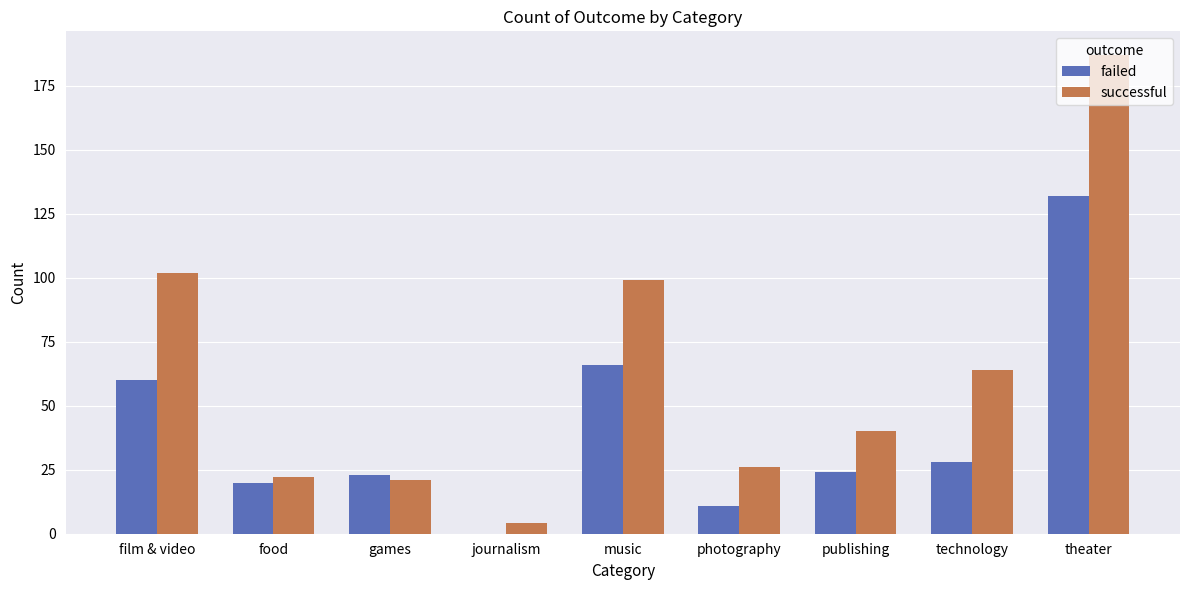

What is the approximate value of successful at photography, to the nearest 50?

50